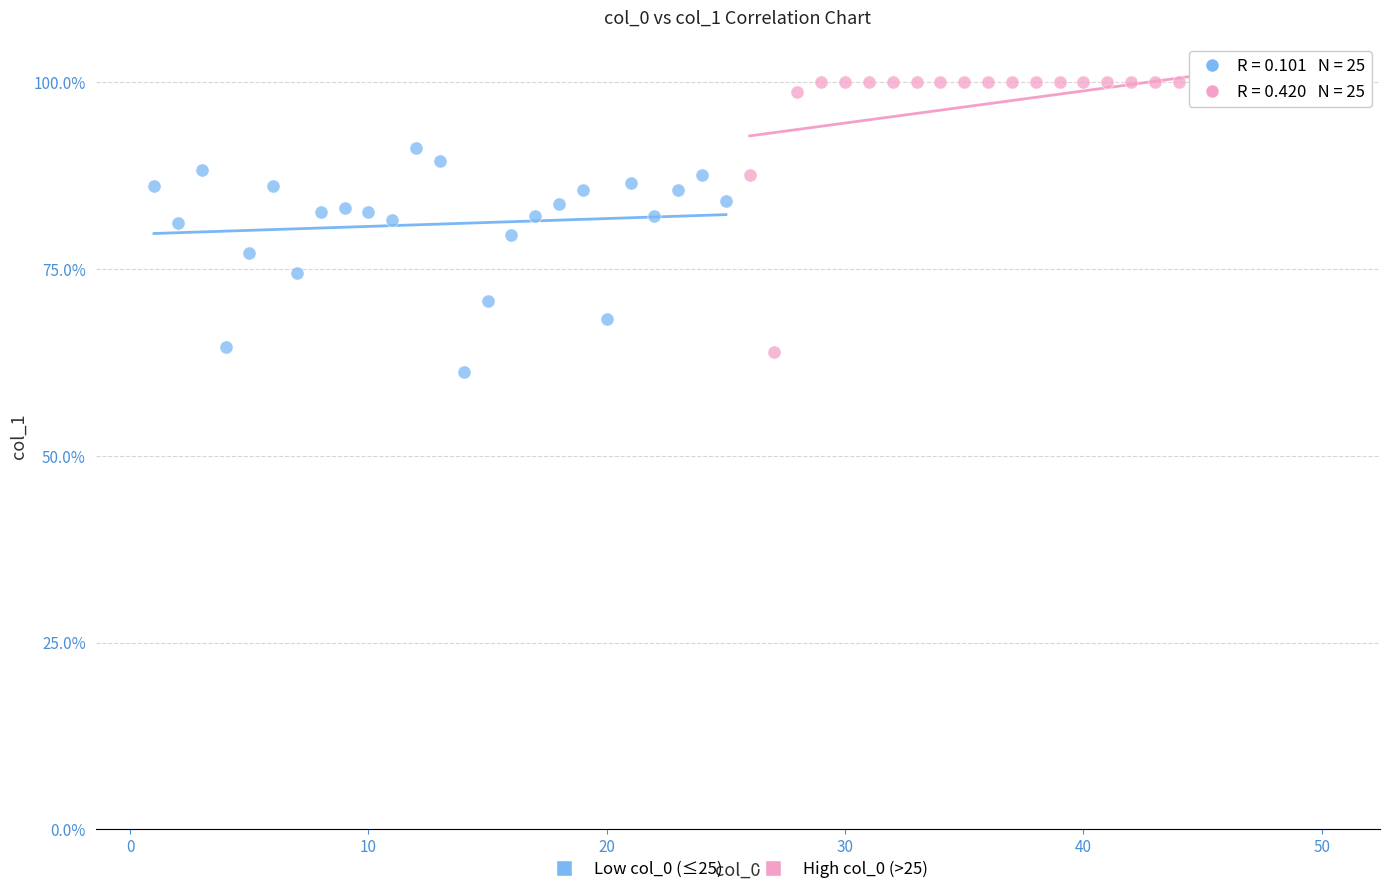

What are all the series names shown in the legend?

Low col_0 (≤25), High col_0 (>25)